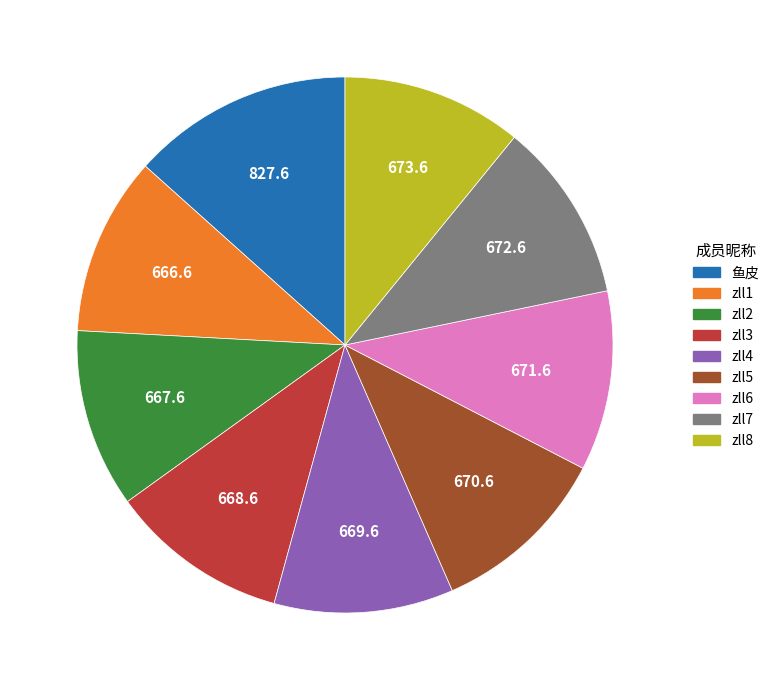

Approximately how many times larger is the value at zll4 compared to zll3?

1.0